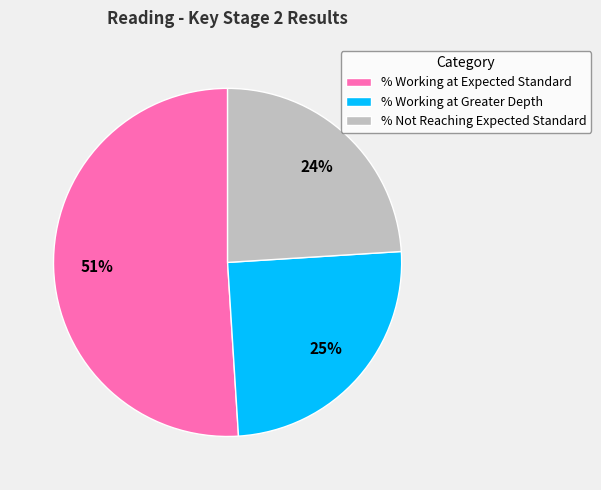

Rank the categories by value from highest to lowest.

% Working at Expected Standard, % Working at Greater Depth, % Not Reaching Expected Standard